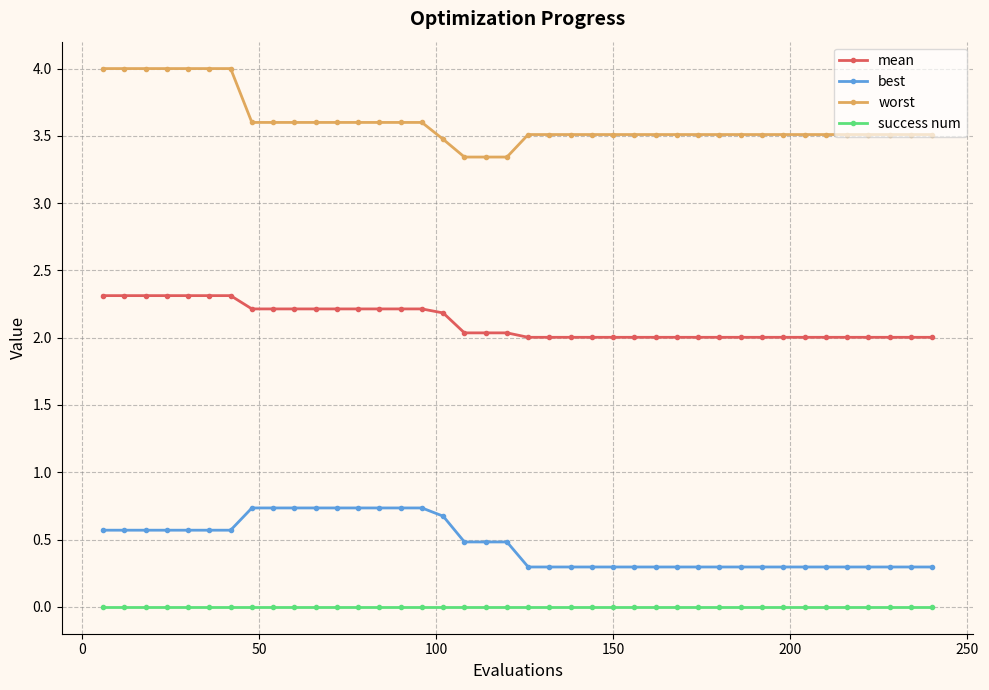

True or false: best and worst intersect in this chart.

False